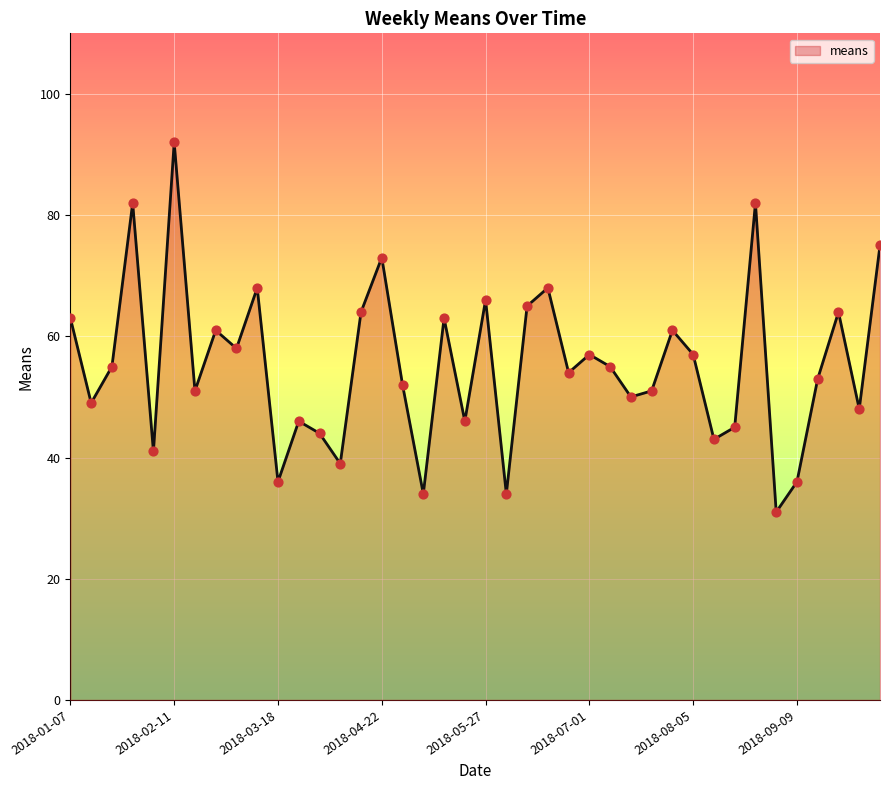

What is the difference between the maximum and minimum values?

61